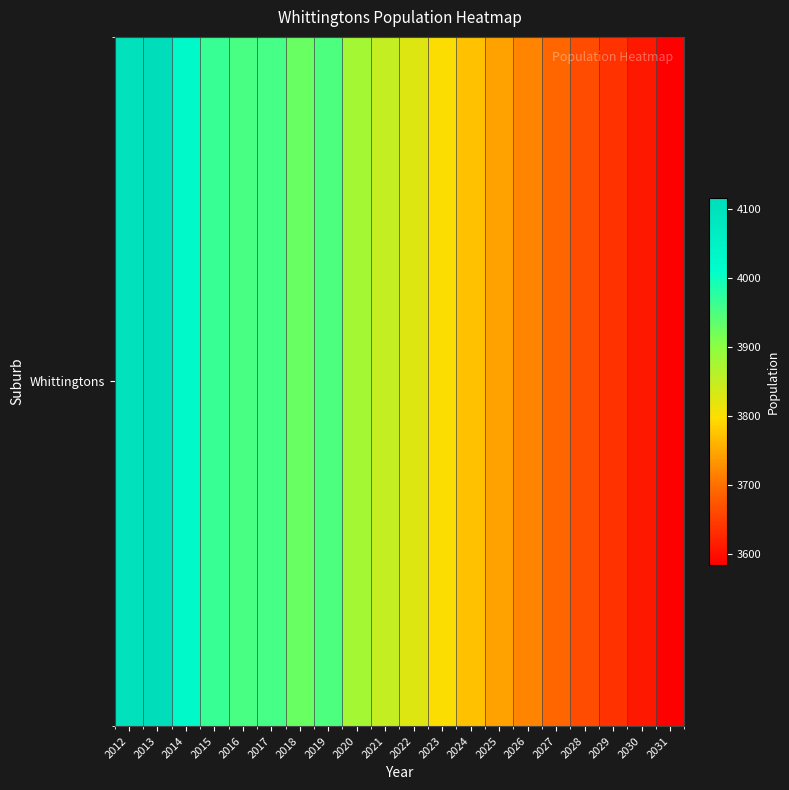

The chart shows a value of 5801 at 2025. True or false?

False